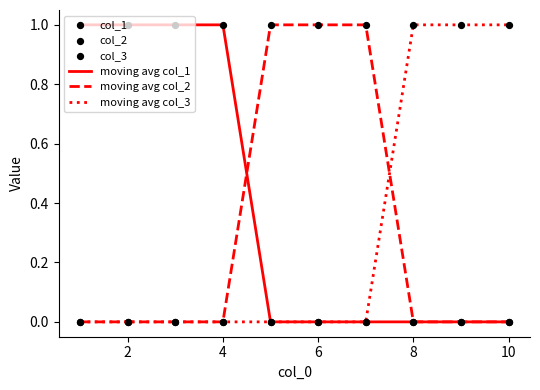

Which series has the largest total across all categories?

moving avg col_1